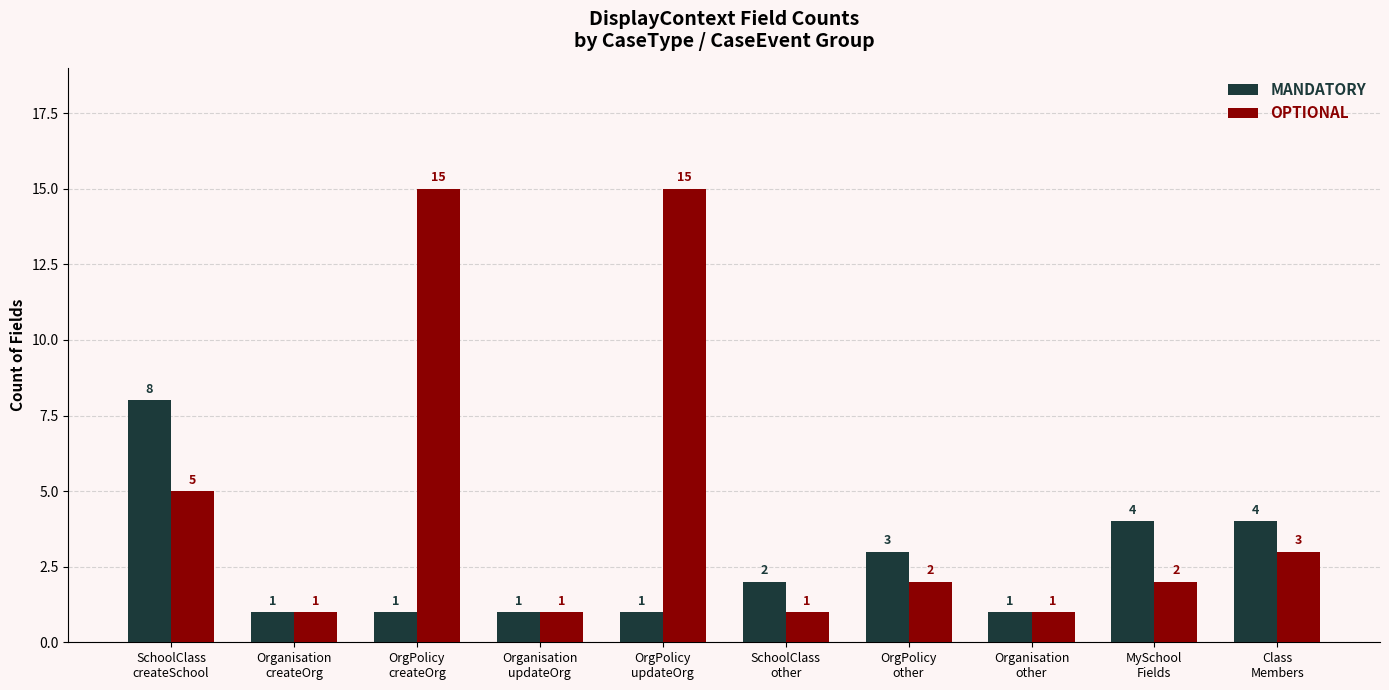

What is the label of the 3rd bar from the right?

Organisation
other